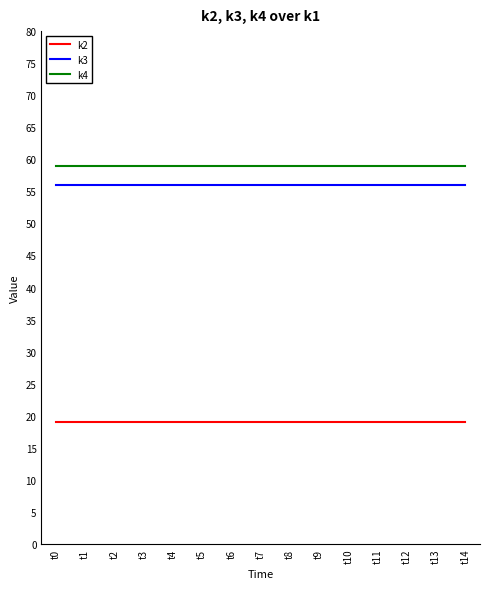

What is the lowest value of the k3 series?

56